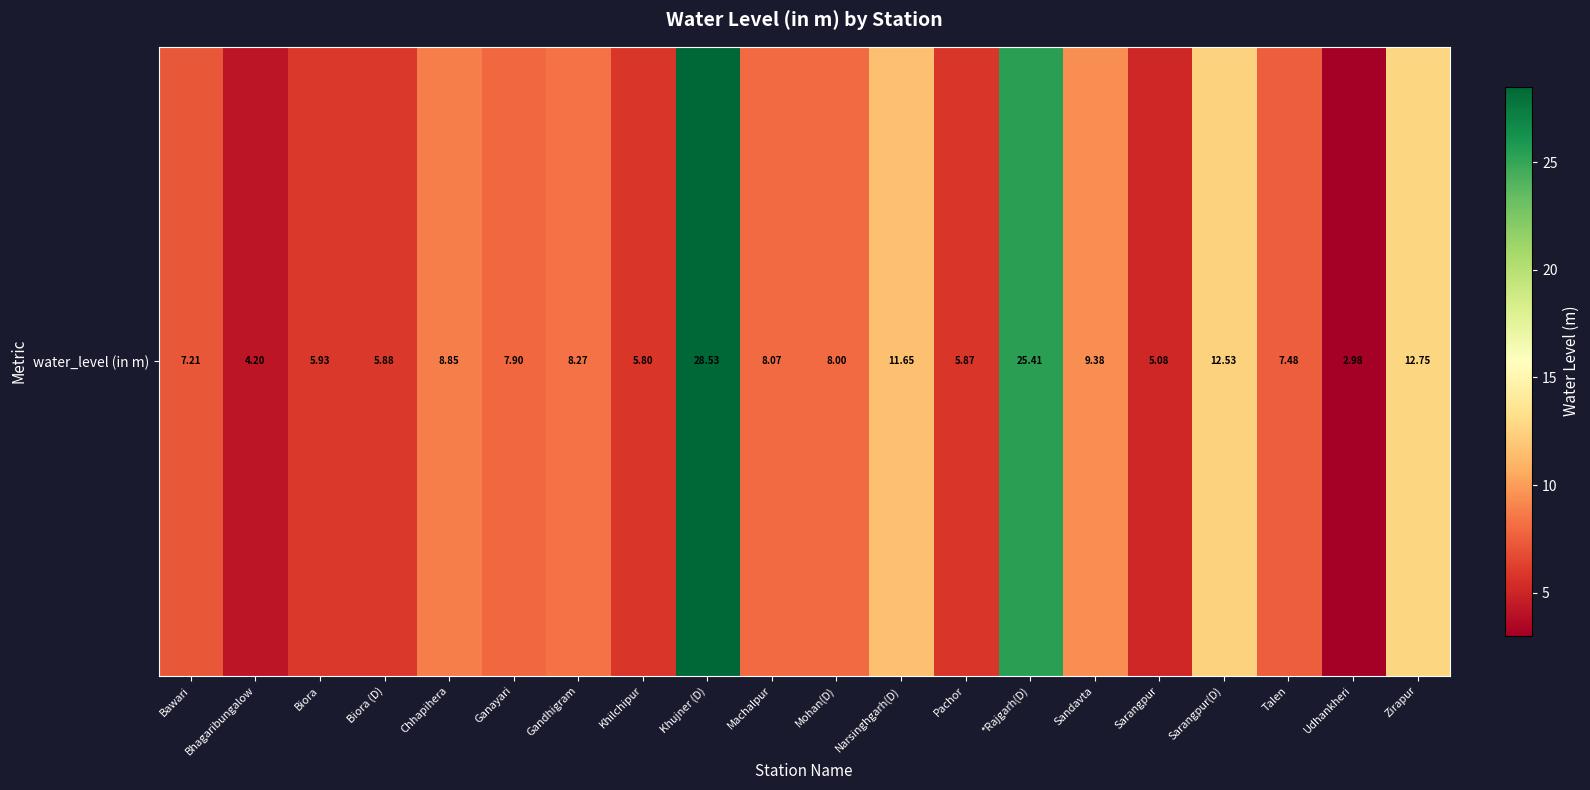

What is the ratio of the value at Talen to the value at Ganayari?

0.9